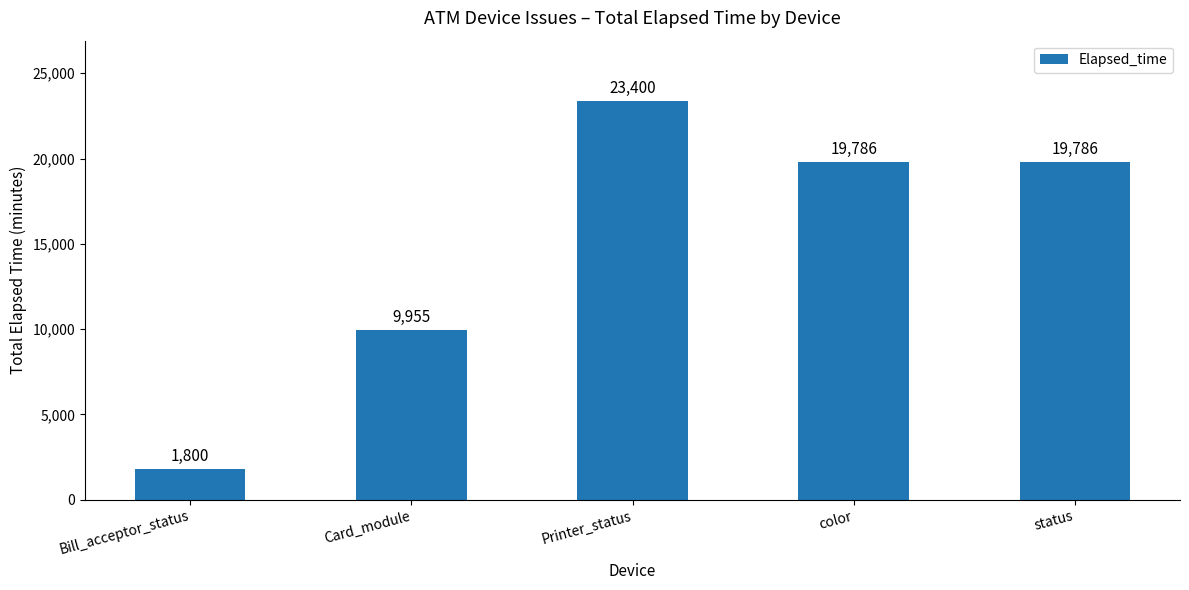

What is the value of the 2nd bar from the left?

9955